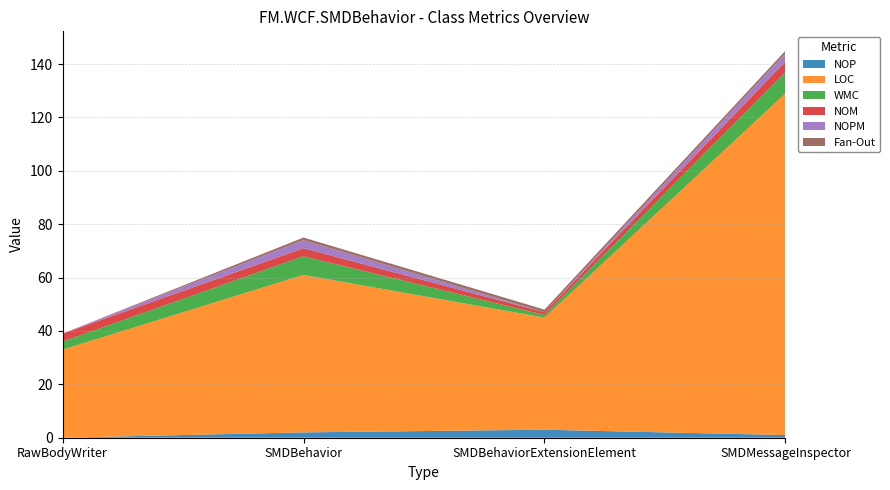

Reading left to right, list all the values displayed in this chart.

NOP: RawBodyWriter=0	SMDBehavior=2	SMDBehaviorExtensionElement=3	SMDMessageInspector=1
LOC: RawBodyWriter=33	SMDBehavior=59	SMDBehaviorExtensionElement=42	SMDMessageInspector=128
WMC: RawBodyWriter=3	SMDBehavior=7	SMDBehaviorExtensionElement=1	SMDMessageInspector=8
NOM: RawBodyWriter=3	SMDBehavior=3	SMDBehaviorExtensionElement=1	SMDMessageInspector=4
NOPM: RawBodyWriter=0	SMDBehavior=3	SMDBehaviorExtensionElement=0	SMDMessageInspector=3
Fan-Out: RawBodyWriter=0	SMDBehavior=1	SMDBehaviorExtensionElement=1	SMDMessageInspector=1